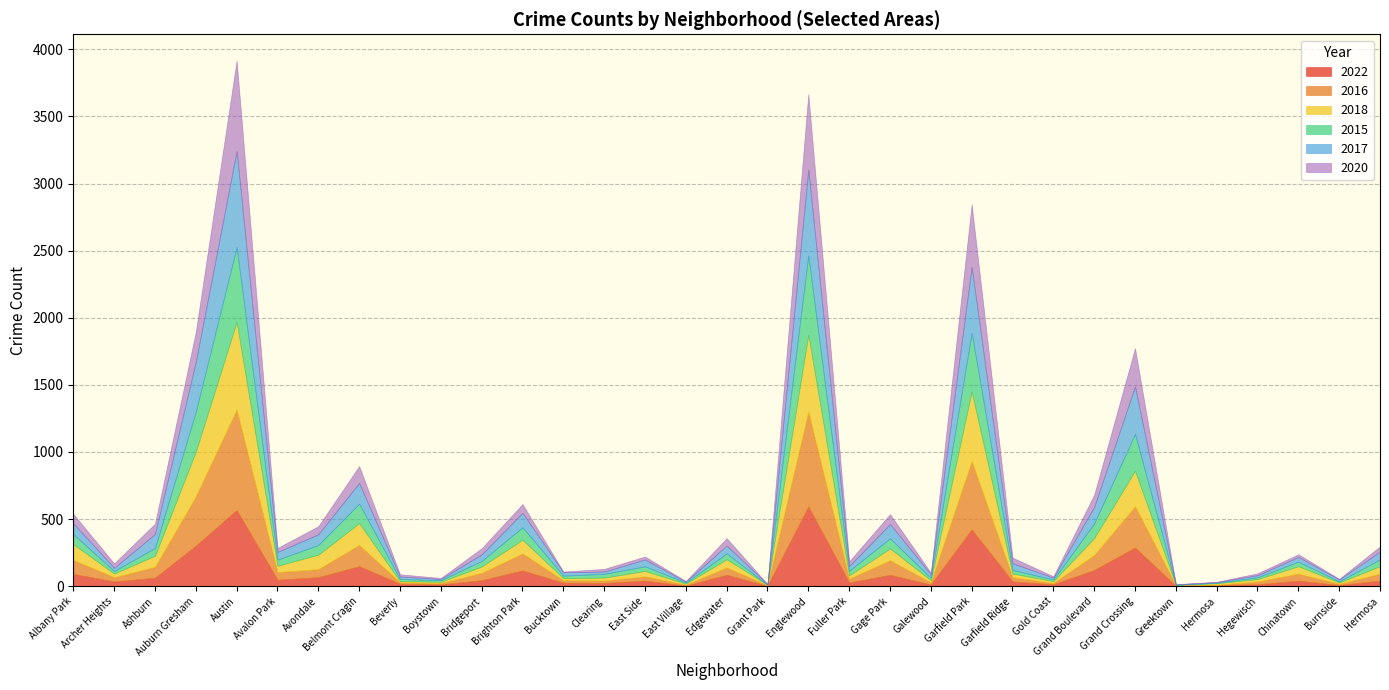

At which category does 2016 reach its first local valley?

Archer Heights